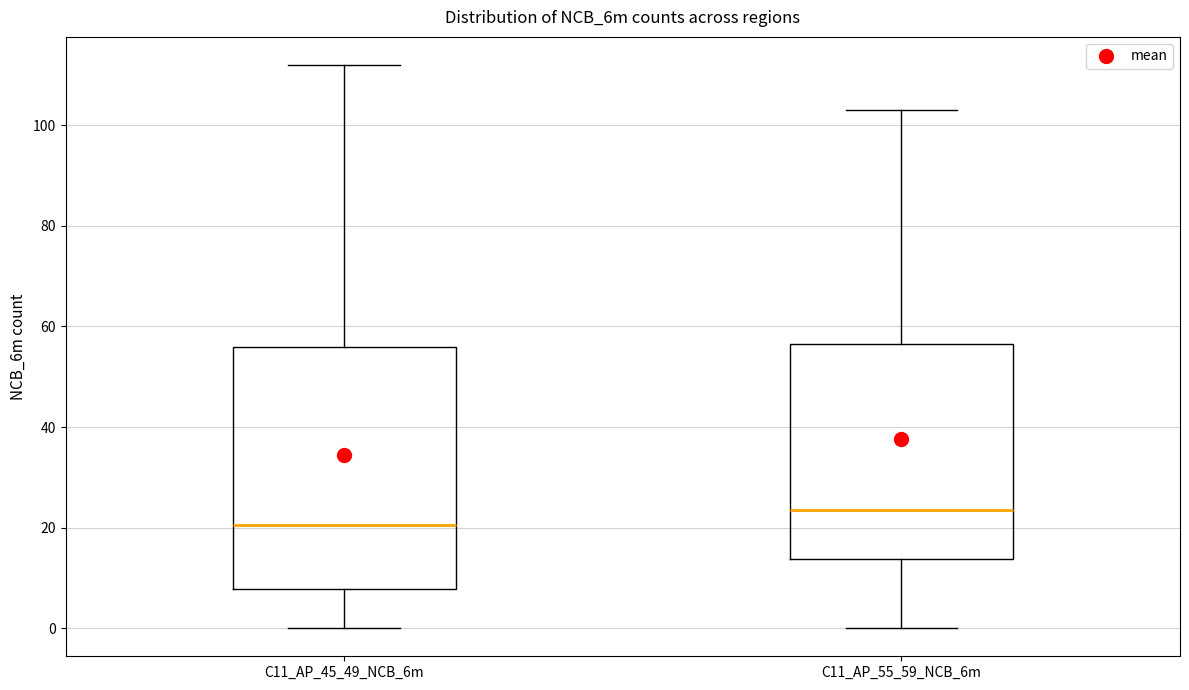

Comparing the boxes themselves (not the whiskers), which one is the tallest?

C11_AP_45_49_NCB_6m